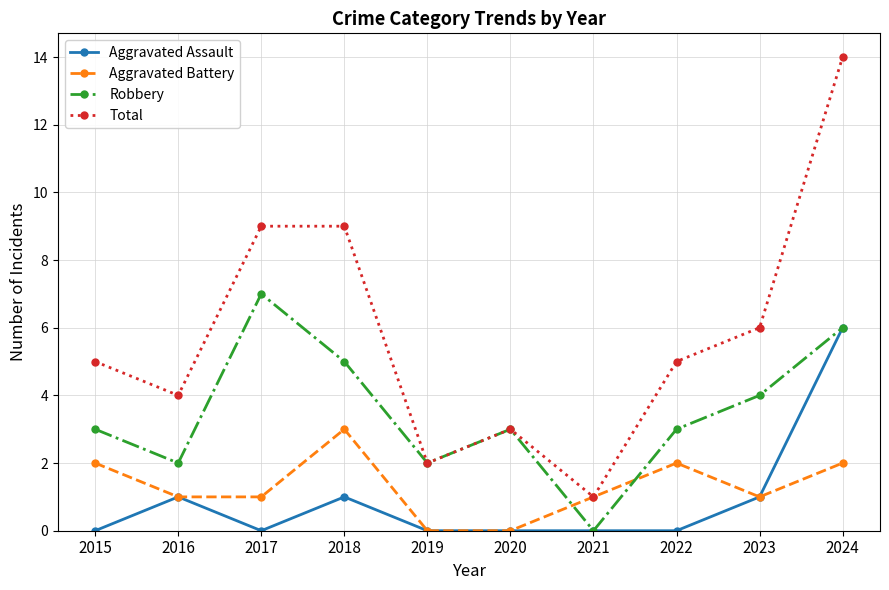

How many times do Robbery and Aggravated Battery cross each other?

2